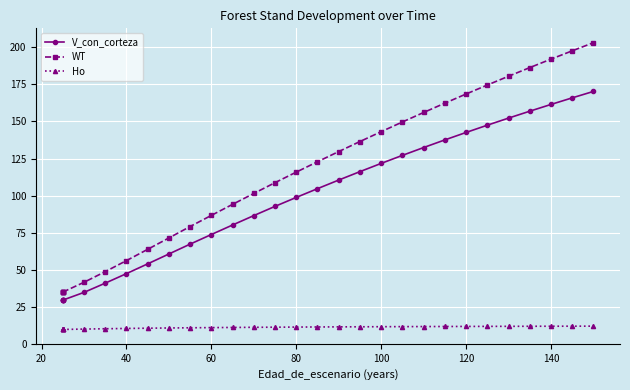

True or false: V_con_corteza and Ho intersect in this chart.

False